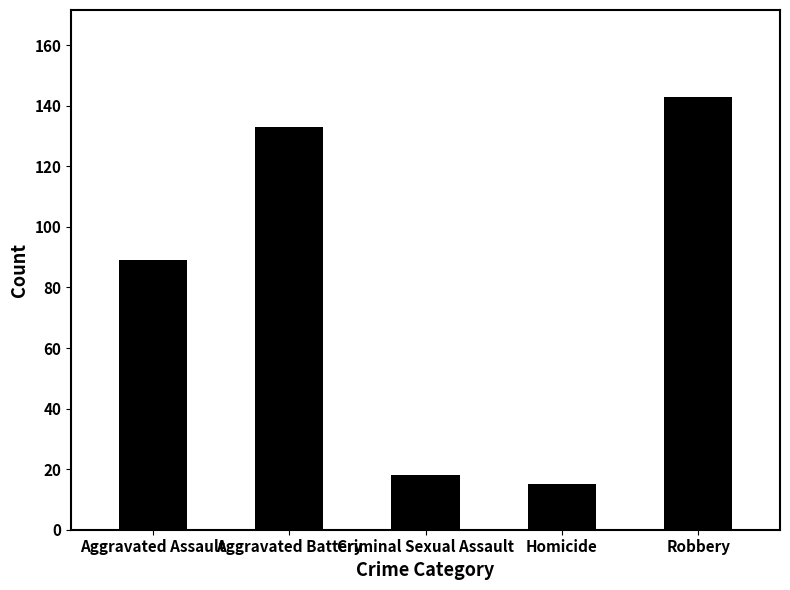

Is it true that the value at Criminal Sexual Assault is 18?

True